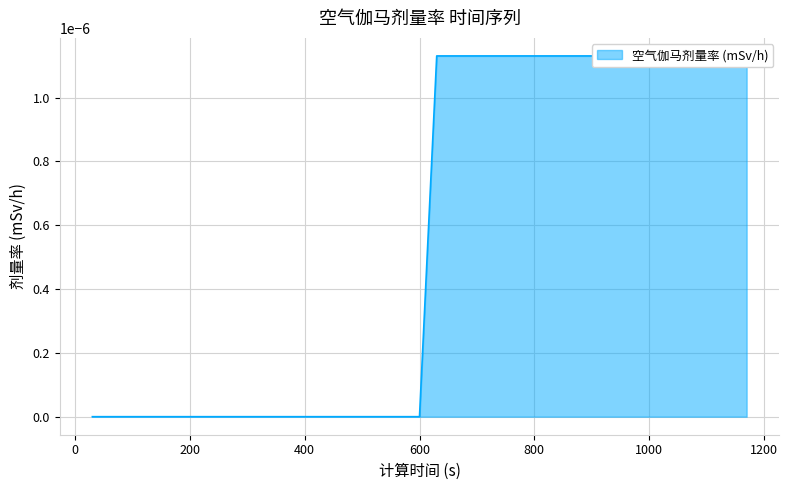

At which label is the value closest to 0?

30